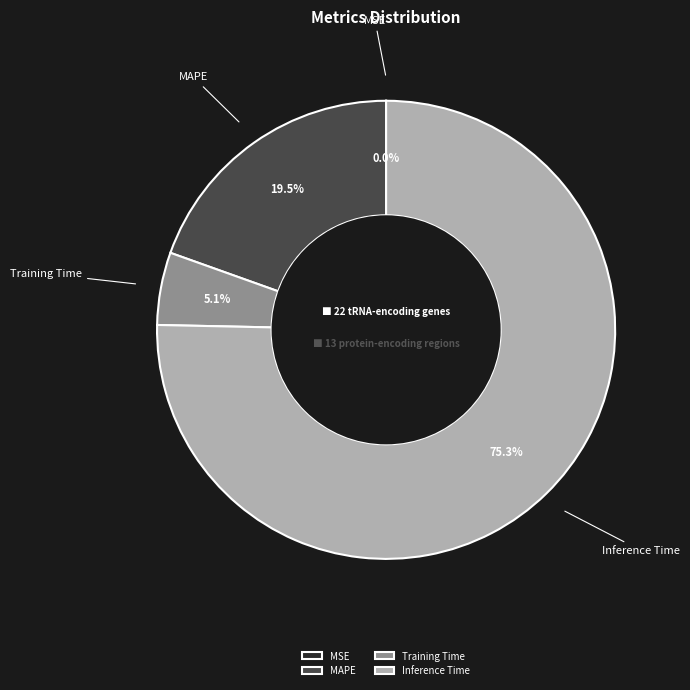

What is the largest slice in the pie chart?

Inference Time